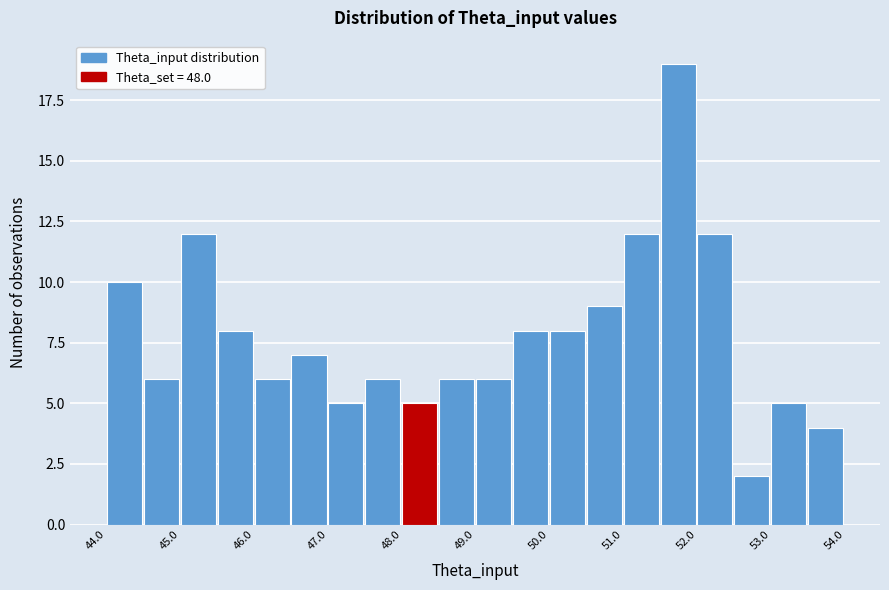

Which range on the x-axis has the tallest bar?

51.5 to 52.0